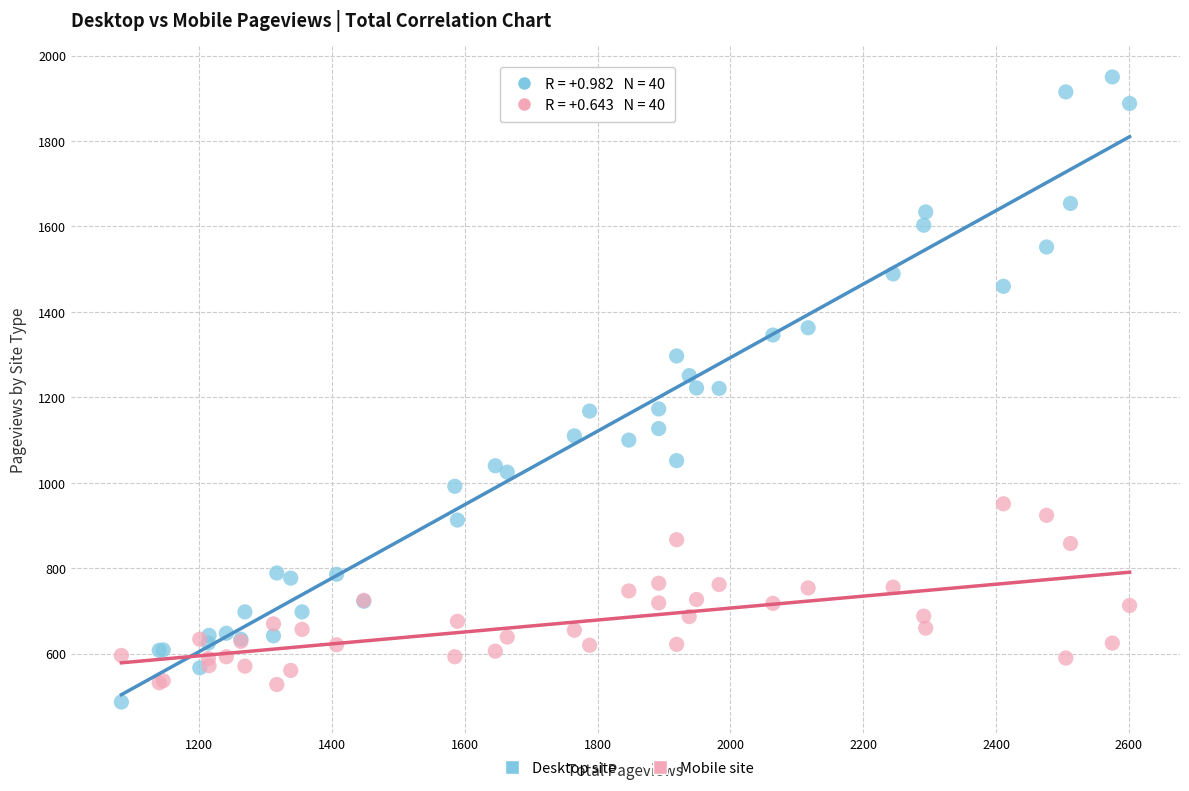

Which series has the largest Y range (max minus min)?

Desktop site